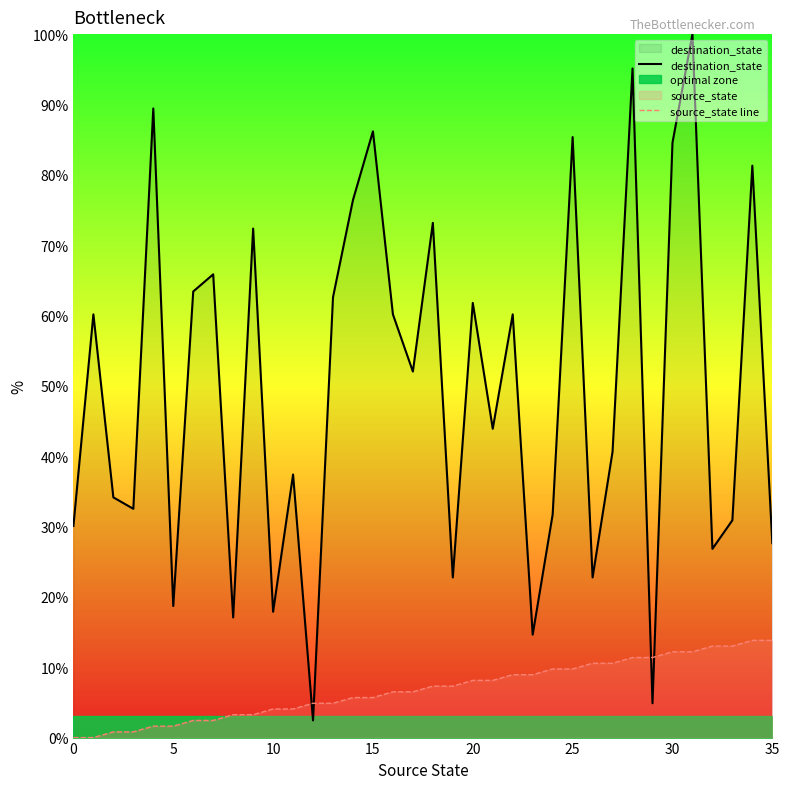

The destination_state series shows 60.2 at 22. True or false?

True